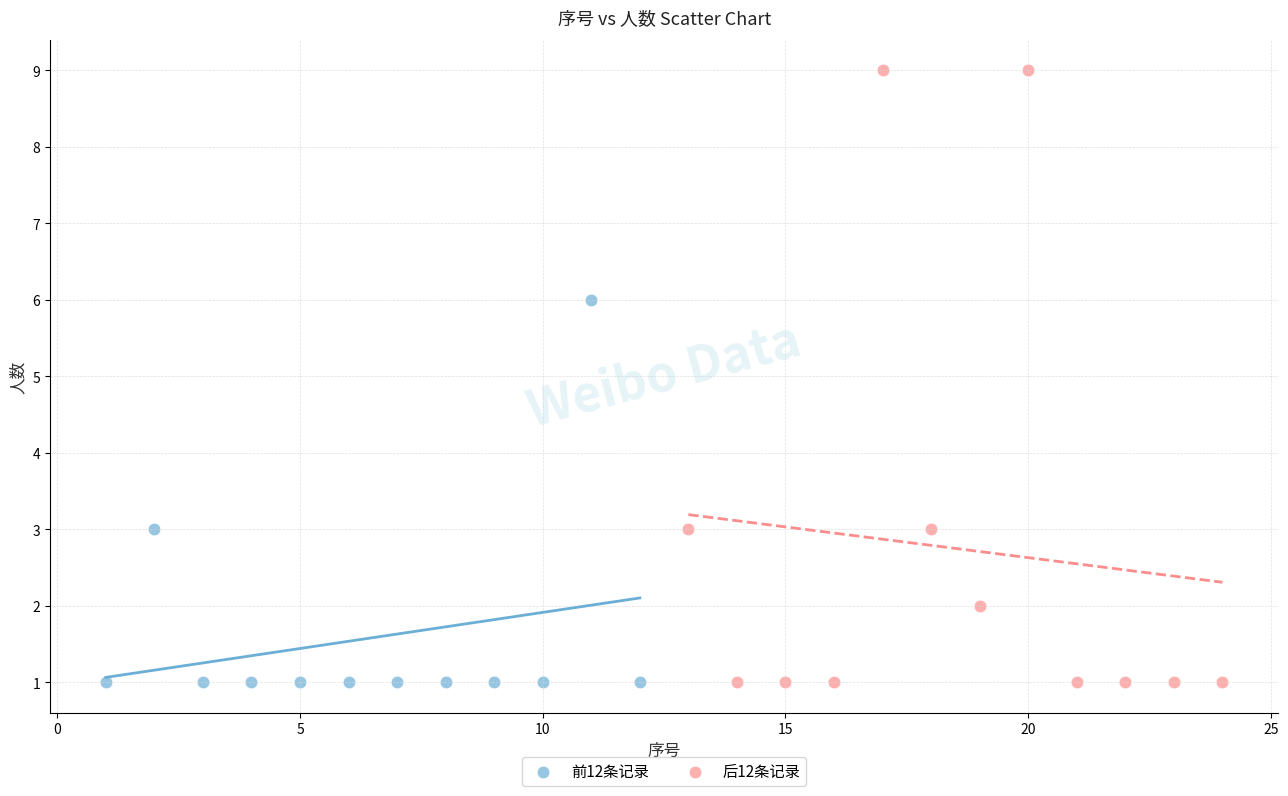

Which series contains the highest Y value?

后12条记录